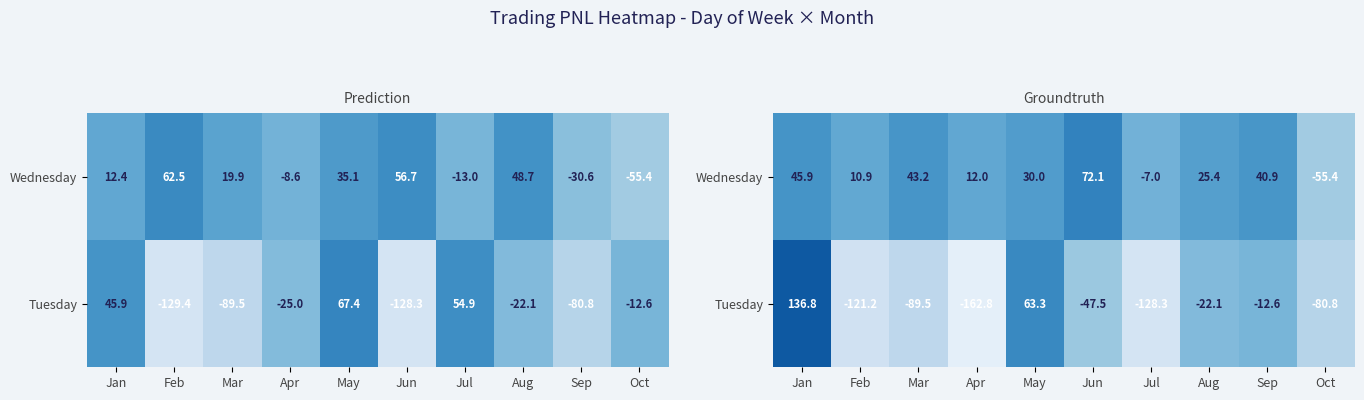

What is the difference between the maximum and minimum values in the Wednesday series?

127.4